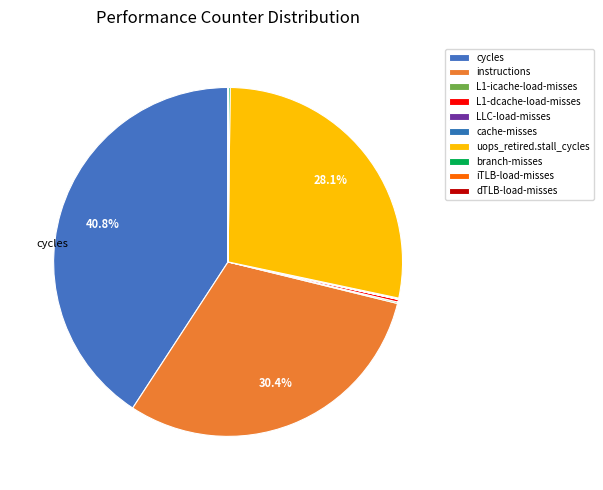

To the nearest percent, what is the difference between the largest and smallest slice percentages?

41%